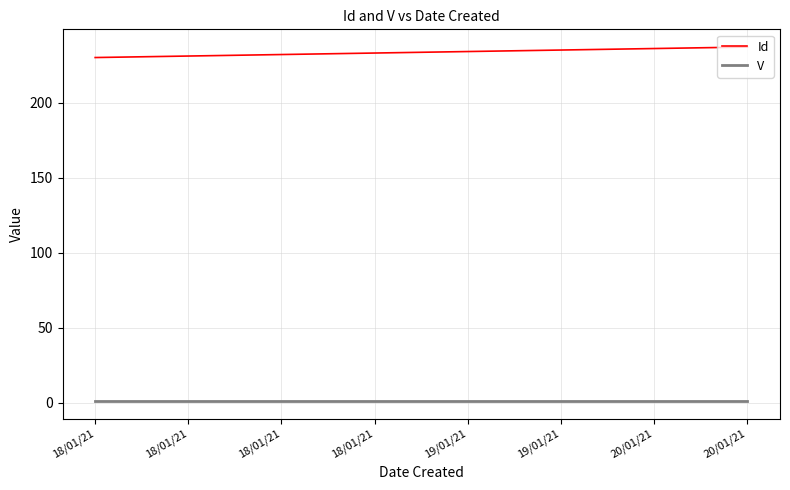

True or false: V has a value of 0 at 20/01/21.

False